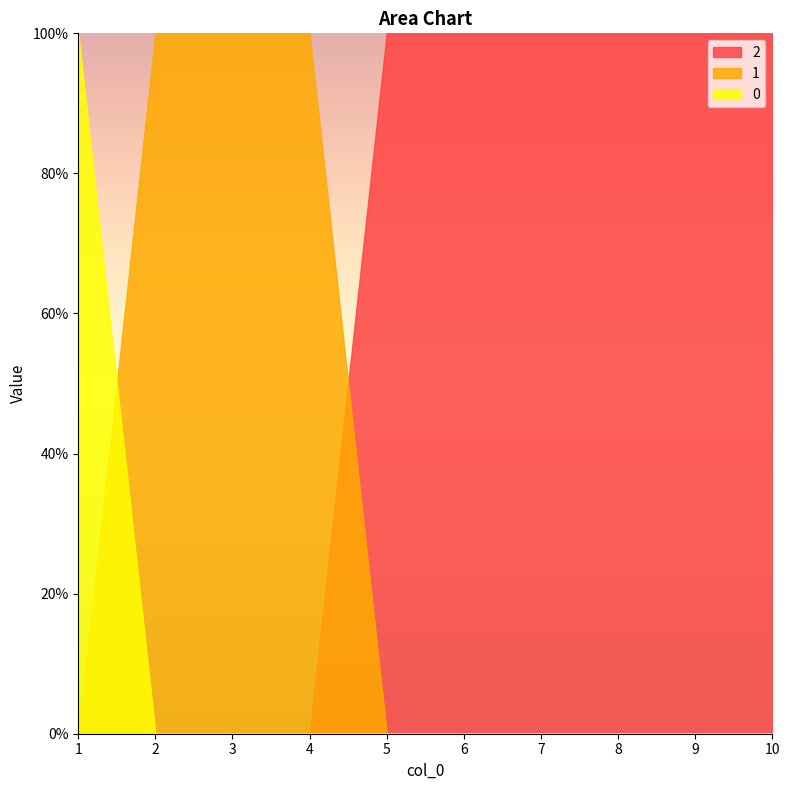

Reading left to right, transcribe all the data shown in this chart.

0: 1	0	0	0	0	0	0	0	0	0
1: 0	1	1	1	0	0	0	0	0	0
2: 0	0	0	0	1	1	1	1	1	1